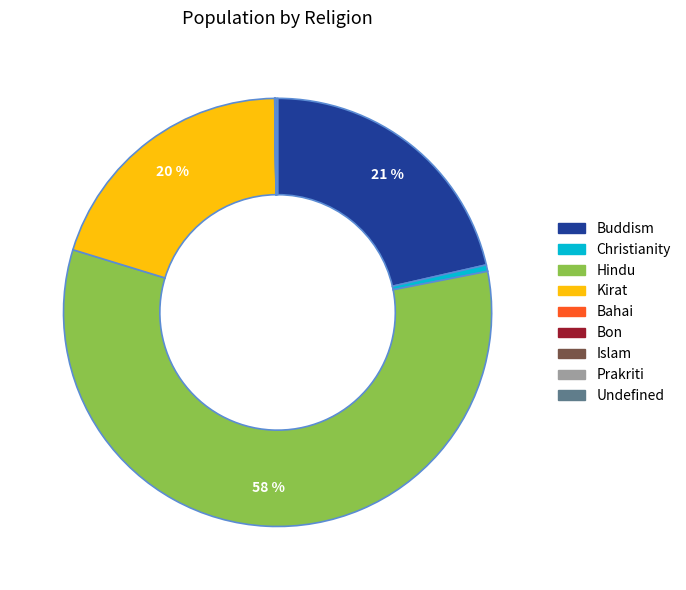

To the nearest percent, what percentage of the pie is Buddism?

21%